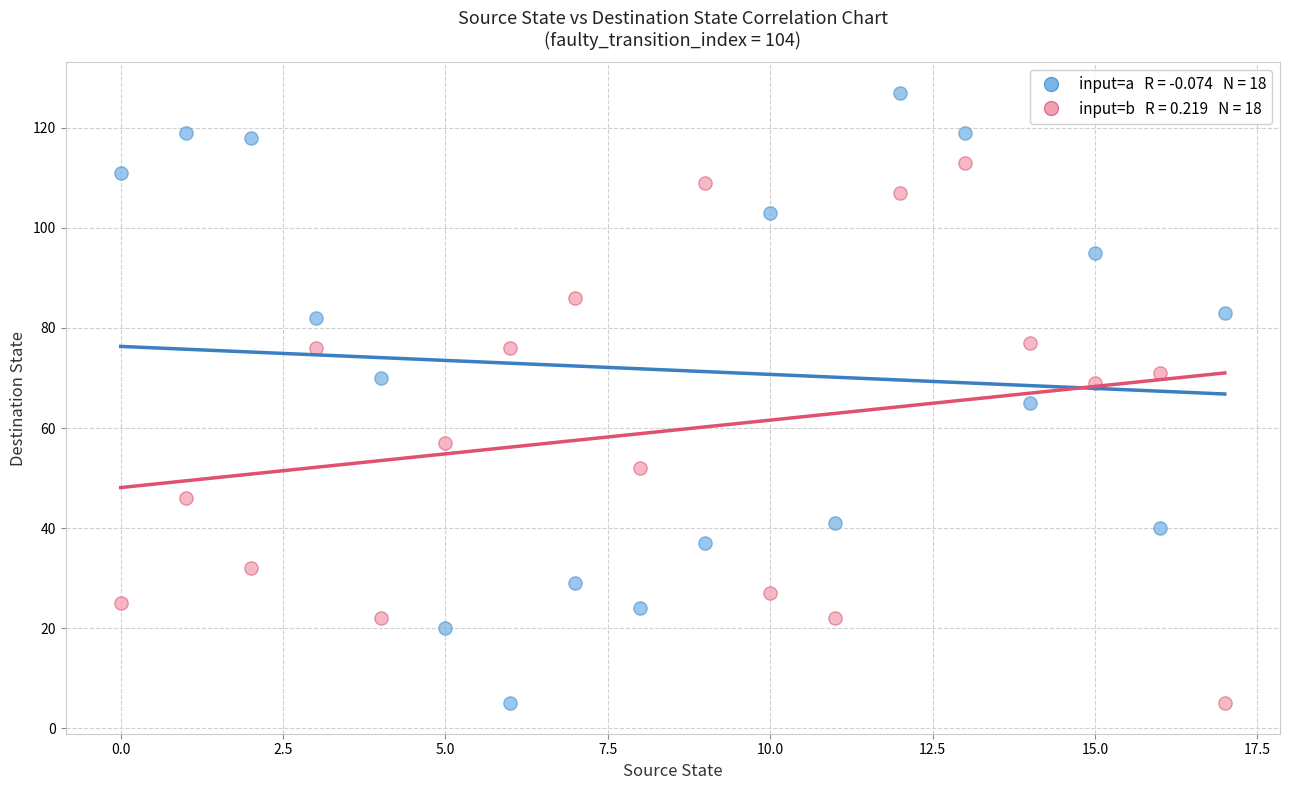

How many points are shown in the scatter plot?

36